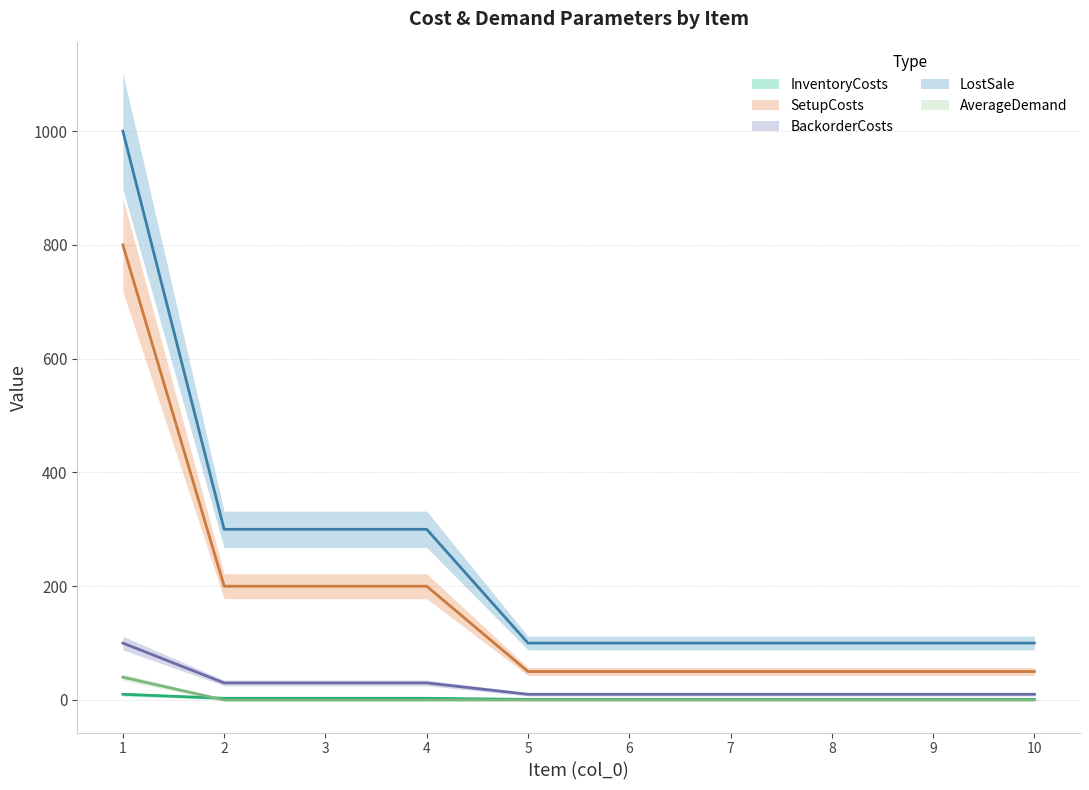

At which label does AverageDemand reach its peak?

1